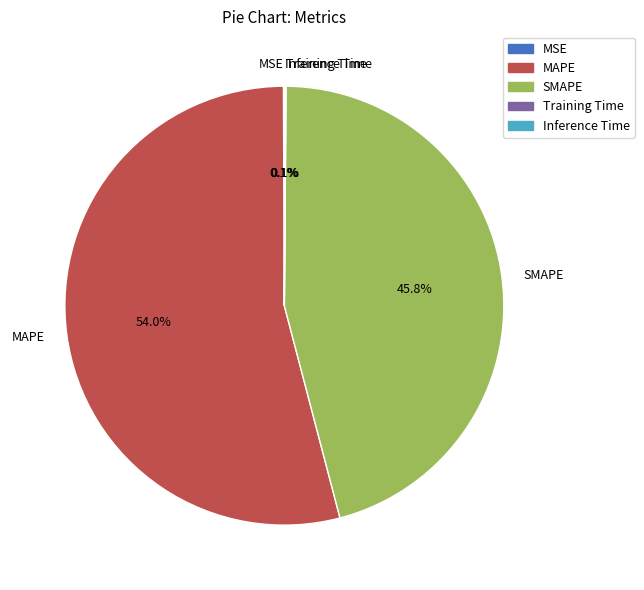

Does any single category account for the majority?

Yes